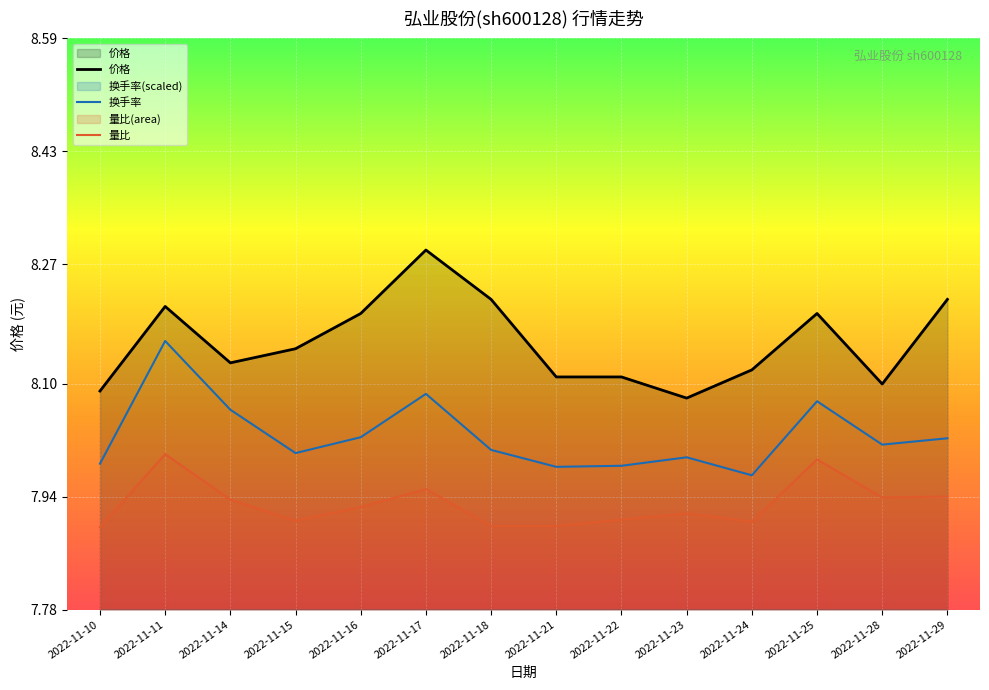

Rank the series by their average value, from lowest to highest.

量比, 换手率, 价格